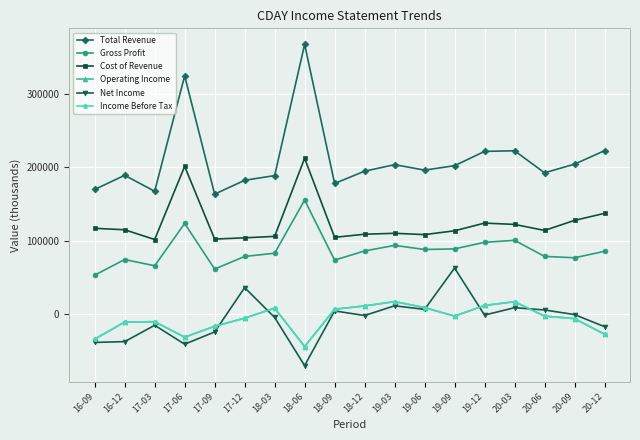

True or false: Total Revenue and Cost of Revenue cross at least once.

False